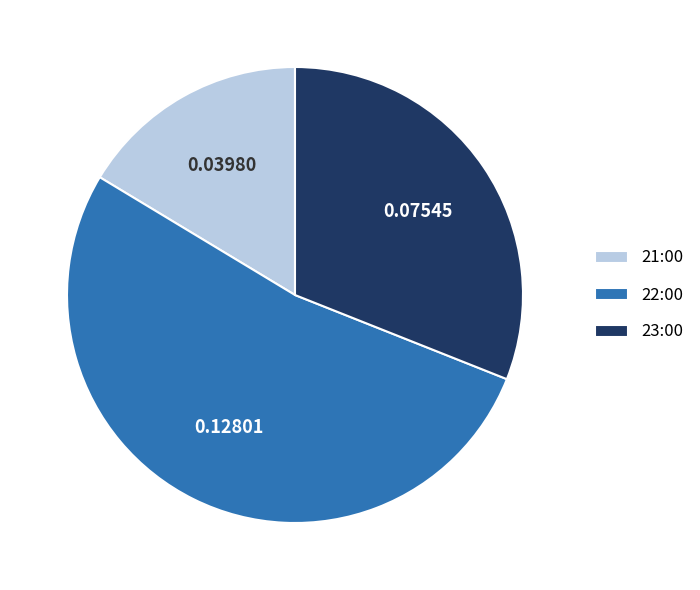

How many slices are in this pie chart?

3